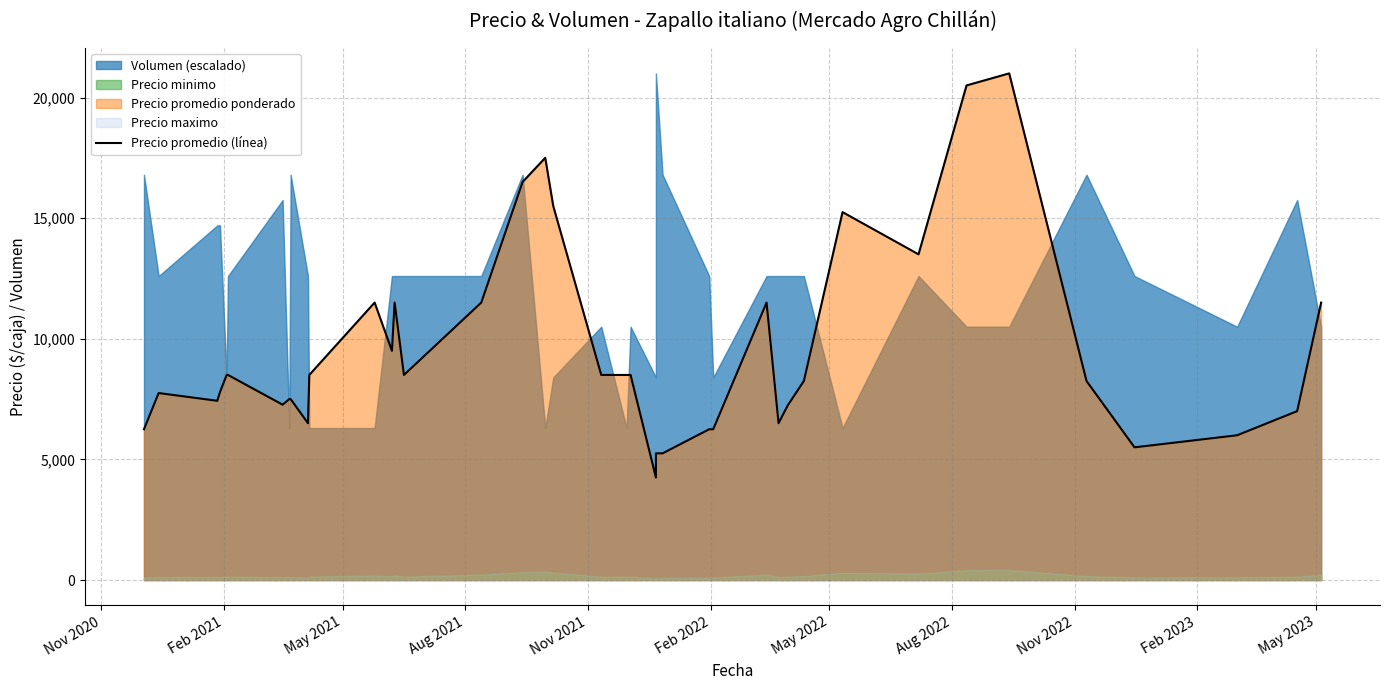

What is the greatest value displayed?

21000